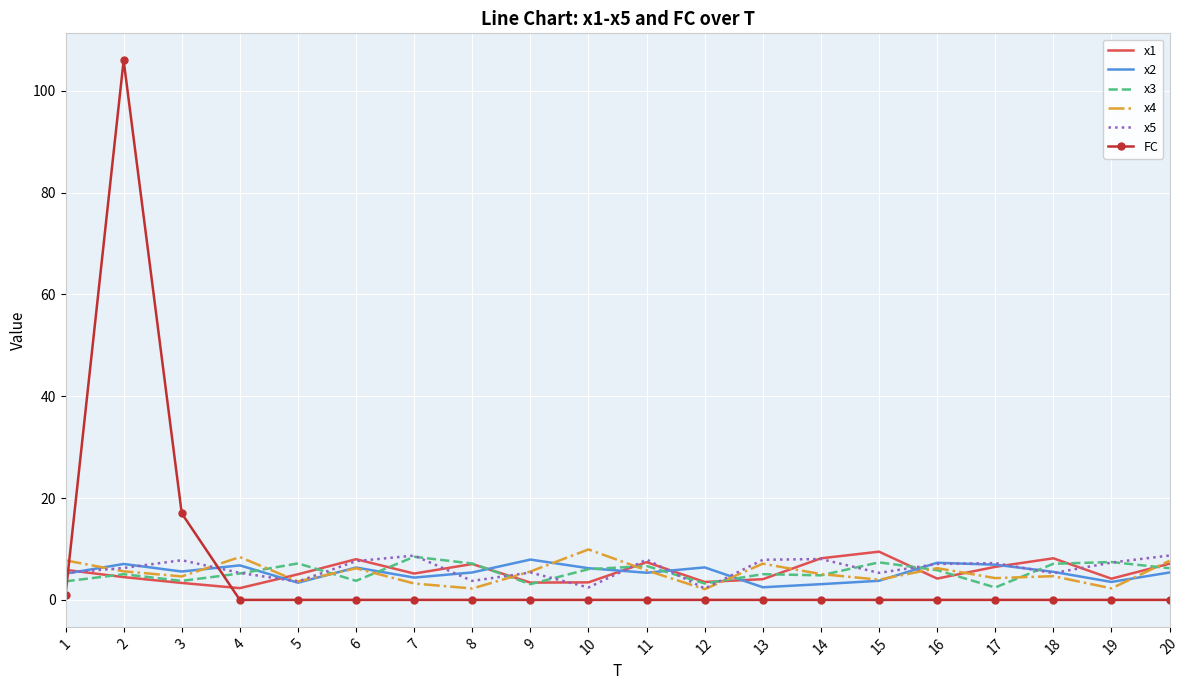

Which series has the widest spread of values?

FC